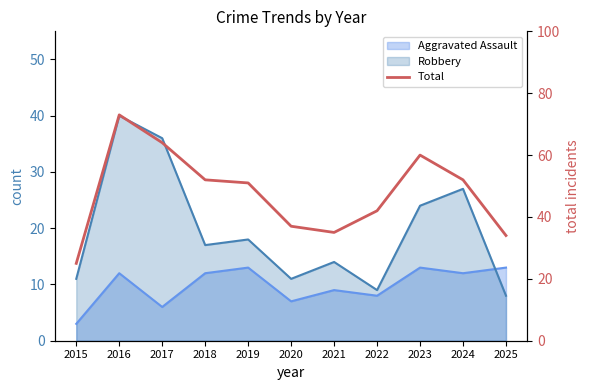

How many data points are less than 51?

5